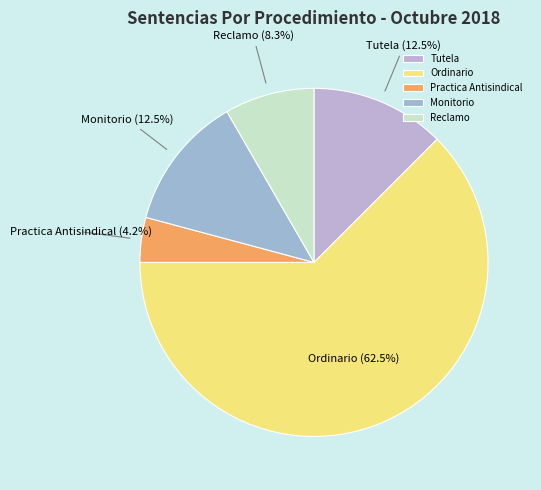

Which slice is the smallest?

Practica Antisindical